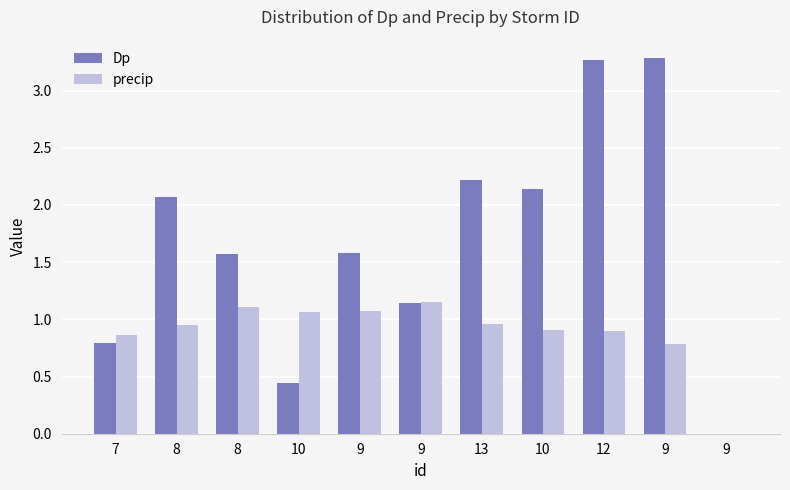

List the series in order of their overall mean, lowest first.

precip, Dp